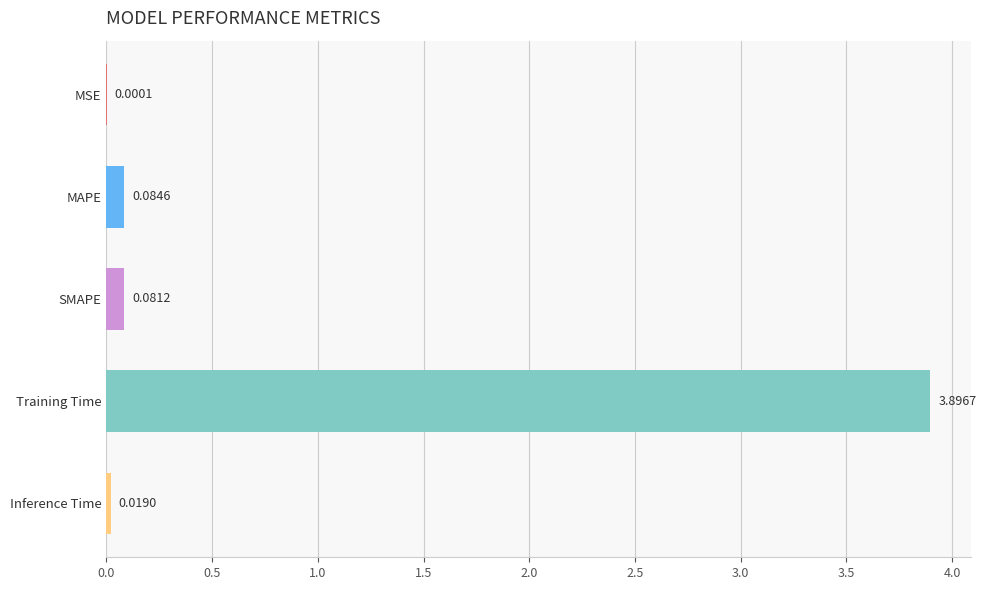

Between MAPE and Inference Time, which is larger?

MAPE